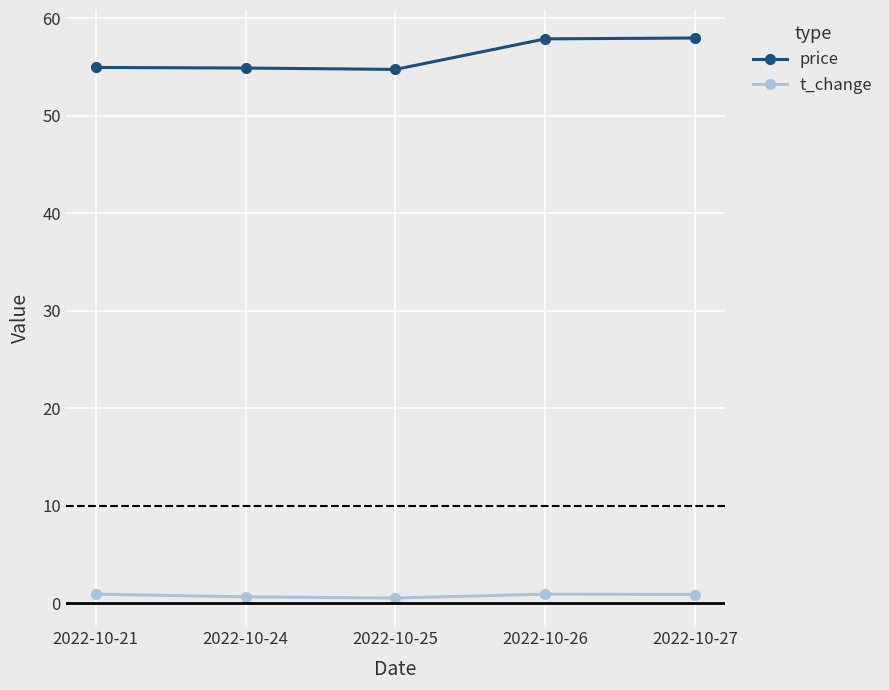

What is the difference between the maximum and minimum values in the price series?

3.2